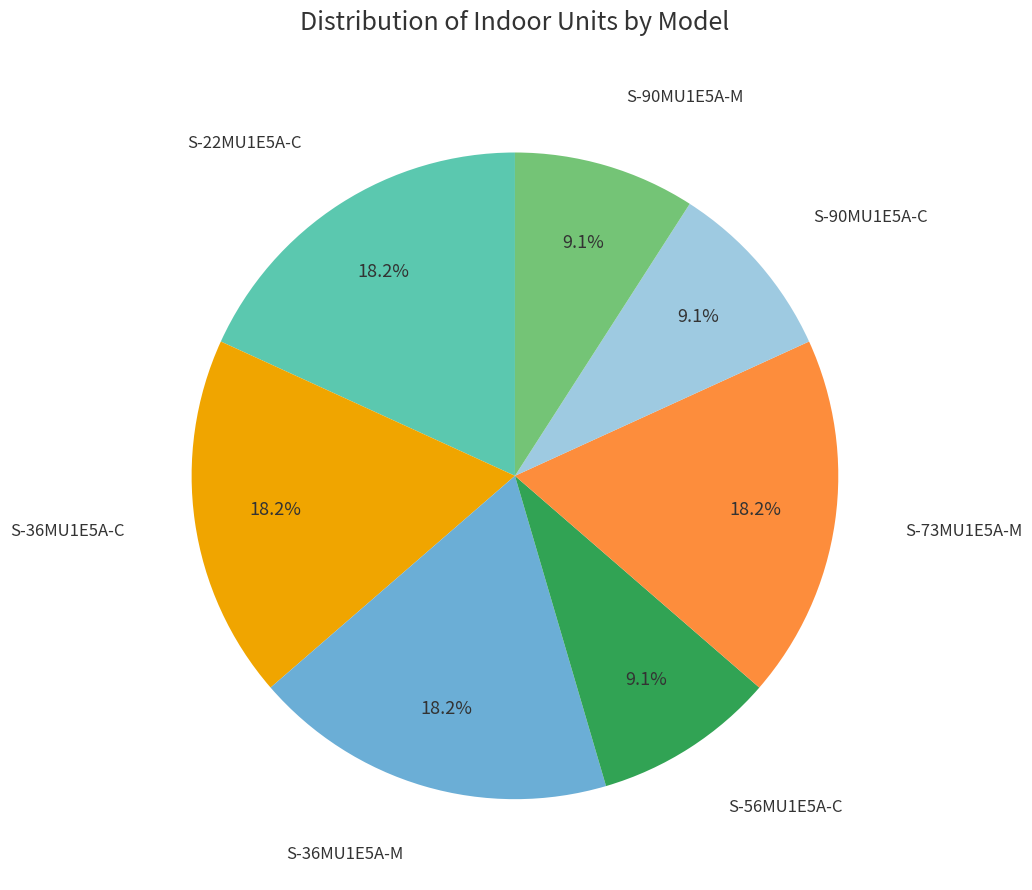

Is there a majority slice in this chart?

No